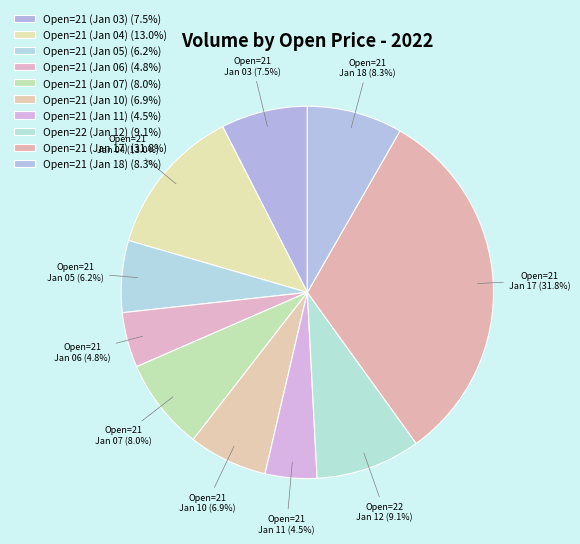

Which category has the smallest portion of the pie?

21 (2022-01-11)